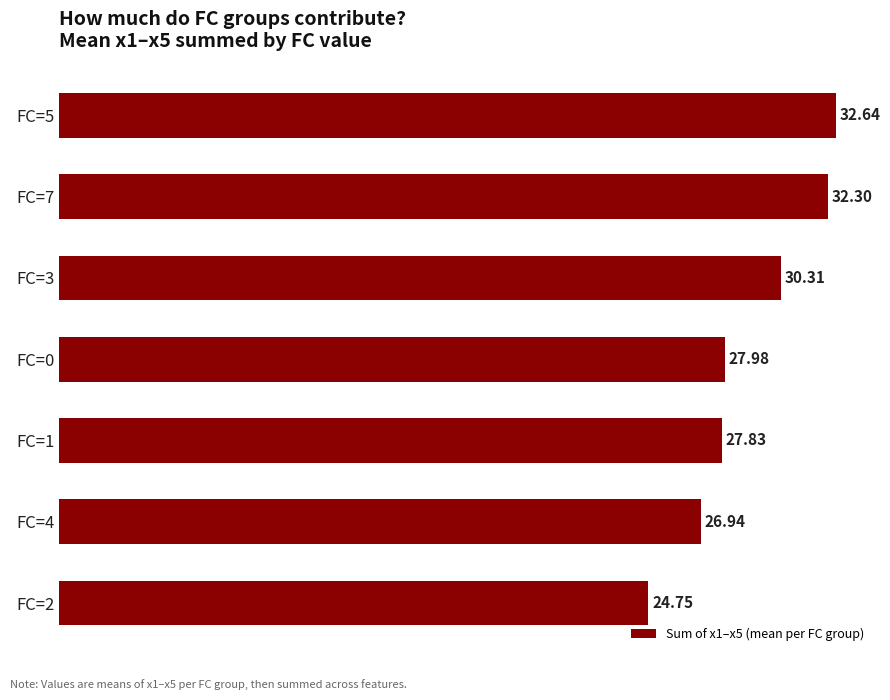

Between FC=4 and FC=7, which is larger?

FC=7